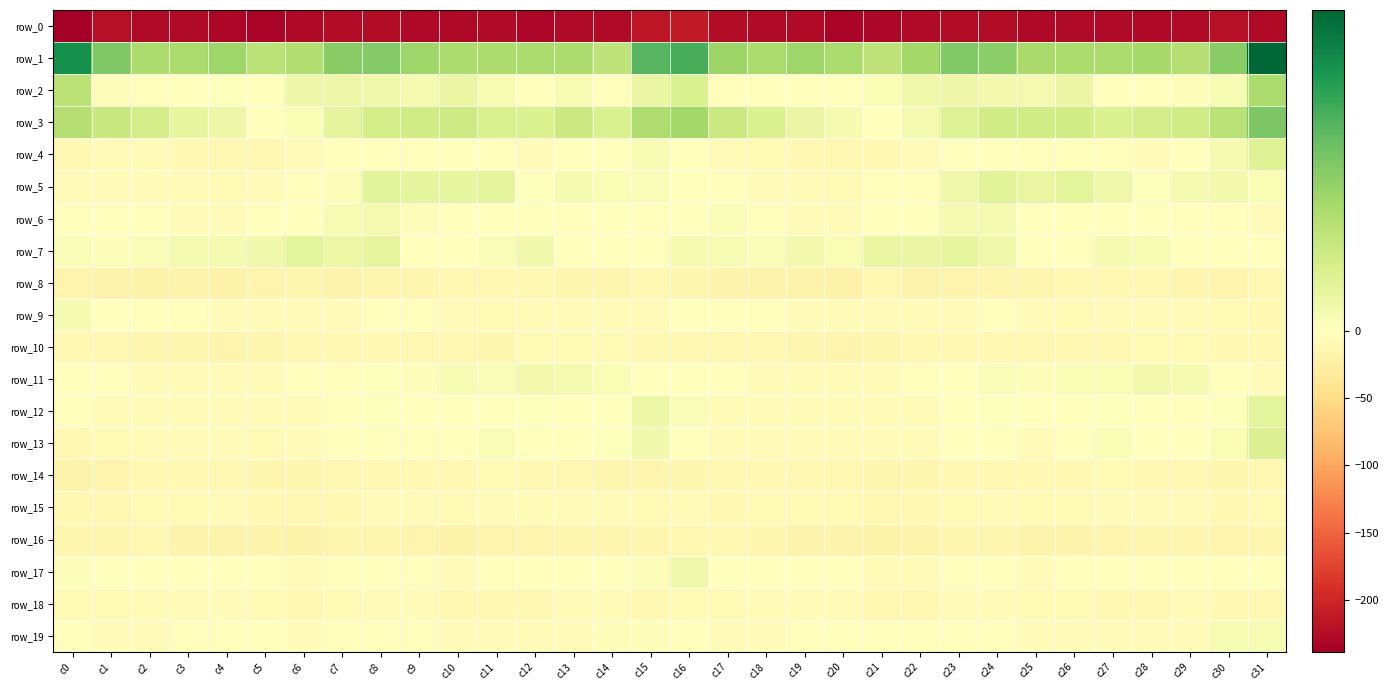

Reading left to right, transcribe all the data shown in this chart.

row_0: c0=-238.7	c1=-220.7	c2=-226.3	c3=-226.1	c4=-230.5	c5=-231.9	c6=-228.8	c7=-225.4	c8=-224.6	c9=-227.6	c10=-227.6	c11=-226.1	c12=-229.8	c13=-226.6	c14=-226.8	c15=-215.6	c16=-212.1	c17=-224.0	c18=-226.2	c19=-226.6	c20=-232.1	c21=-231.2	c22=-227.4	c23=-224.5	c24=-225.3	c25=-228.6	c26=-226.7	c27=-227.2	c28=-228.7	c29=-226.1	c30=-221.7	c31=-225.9
row_1: c0=39.1	c1=24.7	c2=17.7	c3=18.1	c4=19.7	c5=14.9	c6=16.6	c7=22.9	c8=23.7	c9=19.7	c10=17.6	c11=17.4	c12=17.7	c13=17.5	c14=14.2	c15=29.9	c16=31.8	c17=20.0	c18=17.5	c19=19.7	c20=17.8	c21=14.3	c22=18.9	c23=24.1	c24=22.6	c25=18.1	c26=17.5	c27=17.5	c28=18.6	c29=15.9	c30=22.9	c31=47.2
row_2: c0=14.8	c1=1.1	c2=-3.0	c3=-0.8	c4=0.6	c5=0.1	c6=4.1	c7=4.1	c8=3.8	c9=2.4	c10=4.9	c11=2.1	c12=-1.8	c13=2.1	c14=-2.9	c15=4.9	c16=8.8	c17=-2.2	c18=-1.8	c19=-0.0	c20=-0.3	c21=1.8	c22=4.0	c23=4.3	c24=3.0	c25=2.9	c26=5.0	c27=-0.1	c28=-0.0	c29=1.1	c30=2.1	c31=17.5
row_3: c0=16.1	c1=12.2	c2=10.0	c3=5.9	c4=4.2	c5=0.2	c6=1.7	c7=5.9	c8=10.3	c9=11.0	c10=11.5	c11=9.2	c12=8.7	c13=11.8	c14=9.2	c15=17.3	c16=18.9	c17=12.0	c18=8.6	c19=5.0	c20=2.5	c21=0.4	c22=2.7	c23=8.0	c24=10.9	c25=10.9	c26=10.9	c27=8.6	c28=10.2	c29=11.0	c30=14.9	c31=25.0
row_4: c0=-9.7	c1=-6.4	c2=-7.2	c3=-10.2	c4=-12.0	c5=-12.4	c6=-7.2	c7=-1.6	c8=-1.2	c9=-2.0	c10=-0.4	c11=-0.9	c12=-5.2	c13=-0.6	c14=-1.6	c15=1.9	c16=-1.0	c17=-4.9	c18=-8.4	c19=-10.8	c20=-12.8	c21=-10.6	c22=-5.0	c23=-0.8	c24=-1.6	c25=-2.0	c26=0.3	c27=-3.0	c28=-3.8	c29=-0.6	c30=2.5	c31=7.4
row_5: c0=-7.2	c1=-5.2	c2=-3.9	c3=-5.9	c4=-8.0	c5=-4.5	c6=-2.0	c7=1.1	c8=7.0	c9=6.1	c10=5.8	c11=6.2	c12=0.5	c13=2.3	c14=1.6	c15=1.5	c16=-0.9	c17=-3.0	c18=-4.4	c19=-6.8	c20=-7.8	c21=-2.4	c22=-2.3	c23=4.0	c24=7.3	c25=5.3	c26=6.5	c27=4.0	c28=0.4	c29=2.6	c30=3.0	c31=1.5
row_6: c0=-2.3	c1=-0.9	c2=-0.2	c3=-5.4	c4=-5.5	c5=-1.6	c6=0.1	c7=2.1	c8=2.7	c9=0.8	c10=-0.8	c11=-0.2	c12=-0.1	c13=-2.1	c14=-1.9	c15=-3.2	c16=-0.7	c17=1.4	c18=-2.3	c19=-6.3	c20=-4.3	c21=-0.2	c22=0.3	c23=2.5	c24=2.3	c25=-0.1	c26=-1.0	c27=0.1	c28=-1.1	c29=-1.9	c30=-1.9	c31=-4.8
row_7: c0=1.3	c1=1.1	c2=1.2	c3=2.8	c4=2.3	c5=3.4	c6=6.3	c7=4.6	c8=5.8	c9=-0.0	c10=-0.1	c11=1.4	c12=3.4	c13=-0.3	c14=-0.1	c15=-0.2	c16=2.5	c17=2.0	c18=1.3	c19=3.0	c20=1.7	c21=5.5	c22=5.0	c23=5.6	c24=3.8	c25=-0.8	c26=0.2	c27=2.5	c28=2.2	c29=-0.4	c30=-0.7	c31=-0.0
row_8: c0=-15.1	c1=-17.5	c2=-19.1	c3=-17.3	c4=-20.3	c5=-15.3	c6=-13.9	c7=-18.3	c8=-13.3	c9=-14.2	c10=-12.8	c11=-12.3	c12=-10.1	c13=-13.3	c14=-14.9	c15=-13.1	c16=-14.1	c17=-18.1	c18=-18.4	c19=-18.0	c20=-19.8	c21=-13.0	c22=-16.9	c23=-16.3	c24=-13.2	c25=-14.3	c26=-12.6	c27=-11.3	c28=-10.9	c29=-14.3	c30=-15.8	c31=-12.9
row_9: c0=2.2	c1=-0.6	c2=-3.2	c3=-3.2	c4=-7.0	c5=-5.6	c6=-4.9	c7=-4.9	c8=-2.8	c9=-3.1	c10=-6.6	c11=-7.9	c12=-4.5	c13=-5.0	c14=-5.8	c15=-5.6	c16=-0.6	c17=-1.9	c18=-2.7	c19=-4.7	c20=-6.9	c21=-5.5	c22=-5.0	c23=-4.3	c24=-2.2	c25=-4.5	c26=-7.8	c27=-6.4	c28=-4.8	c29=-5.1	c30=-8.4	c31=-10.7
row_10: c0=-10.5	c1=-11.6	c2=-13.2	c3=-13.4	c4=-15.2	c5=-14.1	c6=-11.4	c7=-9.4	c8=-10.6	c9=-11.6	c10=-11.3	c11=-13.1	c12=-8.8	c13=-8.3	c14=-9.0	c15=-9.9	c16=-11.7	c17=-11.9	c18=-13.1	c19=-14.1	c20=-15.0	c21=-13.7	c22=-10.3	c23=-9.6	c24=-10.9	c25=-11.9	c26=-12.2	c27=-11.8	c28=-8.5	c29=-8.6	c30=-10.8	c31=-10.9
row_11: c0=0.3	c1=-2.8	c2=-5.5	c3=-6.2	c4=-5.6	c5=-4.8	c6=-2.9	c7=-2.0	c8=0.4	c9=1.0	c10=2.0	c11=1.2	c12=3.2	c13=2.9	c14=1.6	c15=-1.7	c16=-1.0	c17=-3.2	c18=-6.0	c19=-6.0	c20=-5.3	c21=-4.0	c22=-2.9	c23=-1.2	c24=1.2	c25=0.8	c26=1.8	c27=1.6	c28=3.3	c29=2.2	c30=-0.7	c31=-5.3
row_12: c0=-3.6	c1=-6.4	c2=-5.7	c3=-6.3	c4=-6.6	c5=-6.8	c6=-5.1	c7=-2.5	c8=0.7	c9=-0.7	c10=-1.0	c11=-0.2	c12=0.4	c13=-3.1	c14=-0.7	c15=4.7	c16=1.3	c17=-4.9	c18=-5.8	c19=-6.4	c20=-6.6	c21=-6.5	c22=-4.7	c23=-0.8	c24=0.5	c25=-1.1	c26=-0.9	c27=0.4	c28=-0.9	c29=-3.3	c30=0.5	c31=6.3
row_13: c0=-10.5	c1=-7.8	c2=-4.9	c3=-6.2	c4=-7.2	c5=-7.7	c6=-4.8	c7=-2.8	c8=-0.4	c9=-3.5	c10=-2.5	c11=1.3	c12=-0.2	c13=-2.0	c14=0.7	c15=3.6	c16=-1.2	c17=-4.5	c18=-5.3	c19=-6.6	c20=-7.2	c21=-7.1	c22=-4.1	c23=-1.8	c24=-1.0	c25=-4.3	c26=-0.8	c27=1.6	c28=-1.3	c29=-1.4	c30=1.6	c31=8.1
row_14: c0=-17.2	c1=-16.1	c2=-10.1	c3=-12.5	c4=-12.5	c5=-14.0	c6=-14.8	c7=-12.0	c8=-10.7	c9=-10.6	c10=-9.7	c11=-8.9	c12=-10.6	c13=-12.6	c14=-13.5	c15=-14.0	c16=-13.5	c17=-12.2	c18=-10.8	c19=-12.4	c20=-12.9	c21=-14.2	c22=-14.6	c23=-10.8	c24=-10.7	c25=-10.5	c26=-9.5	c27=-9.0	c28=-11.5	c29=-13.0	c30=-14.7	c31=-12.6
row_15: c0=-9.9	c1=-12.0	c2=-8.3	c3=-9.3	c4=-7.2	c5=-10.8	c6=-11.5	c7=-9.5	c8=-6.4	c9=-6.4	c10=-8.7	c11=-5.2	c12=-6.6	c13=-4.8	c14=-6.9	c15=-8.9	c16=-6.9	c17=-10.2	c18=-8.3	c19=-8.5	c20=-8.2	c21=-11.7	c22=-10.9	c23=-8.5	c24=-5.3	c25=-8.1	c26=-7.9	c27=-5.1	c28=-6.2	c29=-4.7	c30=-9.6	c31=-8.9
row_16: c0=-13.9	c1=-14.9	c2=-12.4	c3=-17.0	c4=-17.7	c5=-18.0	c6=-19.1	c7=-13.9	c8=-14.0	c9=-16.4	c10=-18.8	c11=-16.4	c12=-15.3	c13=-13.3	c14=-14.5	c15=-13.3	c16=-10.6	c17=-13.0	c18=-13.5	c19=-18.1	c20=-16.9	c21=-19.7	c22=-16.9	c23=-13.1	c24=-14.7	c25=-18.2	c26=-18.2	c27=-15.8	c28=-14.3	c29=-13.3	c30=-16.0	c31=-13.5
row_17: c0=0.8	c1=-0.4	c2=-0.9	c3=-1.5	c4=-1.3	c5=-3.5	c6=-6.2	c7=-3.4	c8=-1.2	c9=-2.6	c10=-3.8	c11=-3.3	c12=-3.7	c13=-0.7	c14=-1.8	c15=0.9	c16=3.4	c17=-0.1	c18=-1.2	c19=-1.1	c20=-1.6	c21=-5.2	c22=-5.7	c23=-2.0	c24=-1.4	c25=-3.9	c26=-3.2	c27=-3.7	c28=-2.3	c29=-0.9	c30=-3.1	c31=-0.5
row_18: c0=-8.9	c1=-8.4	c2=-7.0	c3=-4.0	c4=-6.5	c5=-9.3	c6=-12.2	c7=-7.6	c8=-5.4	c9=-6.9	c10=-9.4	c11=-9.7	c12=-11.6	c13=-6.6	c14=-7.2	c15=-10.3	c16=-8.2	c17=-8.3	c18=-5.0	c19=-4.8	c20=-6.9	c21=-11.6	c22=-11.1	c23=-6.1	c24=-5.5	c25=-8.6	c26=-9.2	c27=-10.3	c28=-10.0	c29=-5.8	c30=-10.2	c31=-11.5
row_19: c0=-1.5	c1=-4.7	c2=-5.9	c3=-2.5	c4=-2.3	c5=-1.4	c6=-4.0	c7=-3.1	c8=-3.1	c9=-2.3	c10=-4.8	c11=-5.1	c12=-6.1	c13=-7.0	c14=1.1	c15=1.0	c16=-1.9	c17=-6.4	c18=-3.9	c19=-2.7	c20=-1.0	c21=-3.2	c22=-3.7	c23=-3.5	c24=-1.9	c25=-3.8	c26=-4.9	c27=-5.1	c28=-6.8	c29=-4.7	c30=2.0	c31=2.1